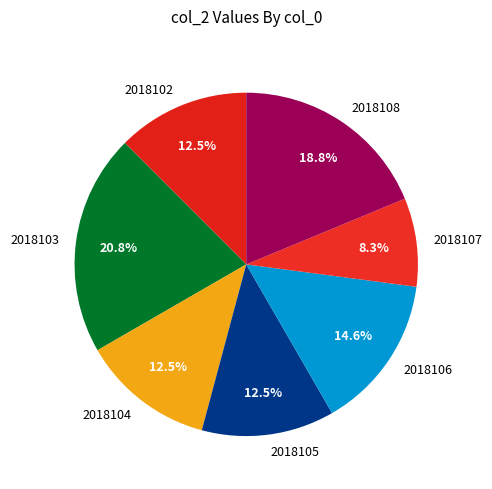

Which category has the smallest portion of the pie?

2018107